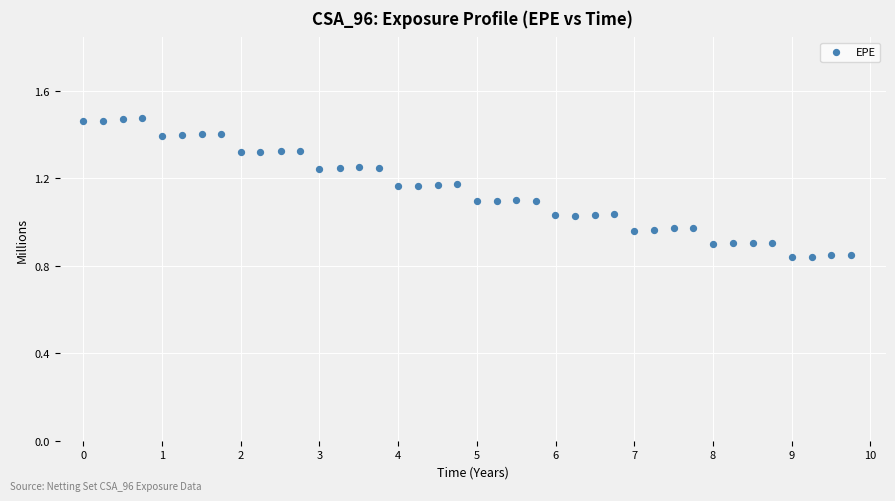

What is the range of Y values (max minus min)?

0.6